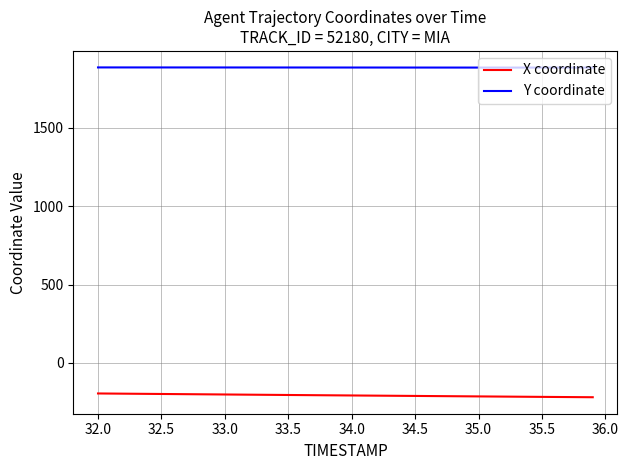

True or false: X coordinate and Y coordinate intersect in this chart.

False